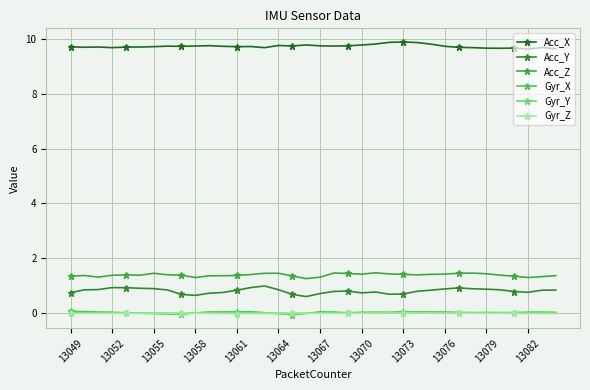

Reading right to left, what are all the values shown in this chart?

Acc_X: 9.6	9.7	9.6	9.7	9.7	9.7	9.7	9.7	9.7	9.8	9.9	9.9	9.9	9.8	9.8	9.8	9.7	9.8	9.8	9.7	9.8	9.7	9.7	9.7	9.7	9.8	9.7	9.7	9.7	9.7	9.7	9.7	9.7	9.7	9.7	9.7
Acc_Y: 0.8	0.8	0.8	0.8	0.8	0.9	0.9	0.9	0.9	0.8	0.8	0.7	0.7	0.8	0.7	0.8	0.8	0.7	0.6	0.7	0.9	1.0	0.9	0.8	0.8	0.7	0.6	0.7	0.8	0.9	0.9	0.9	0.9	0.9	0.8	0.7
Acc_Z: 1.4	1.3	1.3	1.3	1.4	1.4	1.5	1.5	1.4	1.4	1.4	1.4	1.4	1.5	1.4	1.4	1.5	1.3	1.3	1.4	1.5	1.5	1.4	1.4	1.4	1.4	1.3	1.4	1.4	1.5	1.4	1.4	1.4	1.3	1.4	1.3
Gyr_X: 0.0	0.0	0.0	0.0	0.0	0.0	0.0	0.0	0.0	0.0	0.0	0.0	0.0	0.0	0.0	0.0	0.0	0.0	-0.0	-0.1	-0.0	0.0	0.0	0.0	0.0	0.0	0.0	-0.0	-0.0	-0.0	-0.0	0.0	0.0	0.0	0.1	0.1
Gyr_Y: 0.0	0.0	0.0	0.0	0.0	0.0	0.0	0.0	0.0	0.0	0.0	0.0	0.0	0.0	0.0	0.0	0.0	0.0	-0.0	-0.0	0.0	0.0	0.0	0.0	0.0	0.0	-0.0	-0.0	0.0	-0.0	-0.0	0.0	0.0	0.0	0.0	0.0
Gyr_Z: -0.0	-0.0	-0.0	-0.0	-0.0	-0.0	-0.0	-0.0	-0.0	0.0	0.0	0.0	0.0	-0.0	-0.0	-0.0	-0.0	-0.0	-0.0	-0.0	-0.0	-0.0	-0.0	-0.0	-0.0	-0.0	-0.0	-0.0	-0.0	-0.0	-0.0	-0.0	-0.0	-0.0	-0.0	-0.0